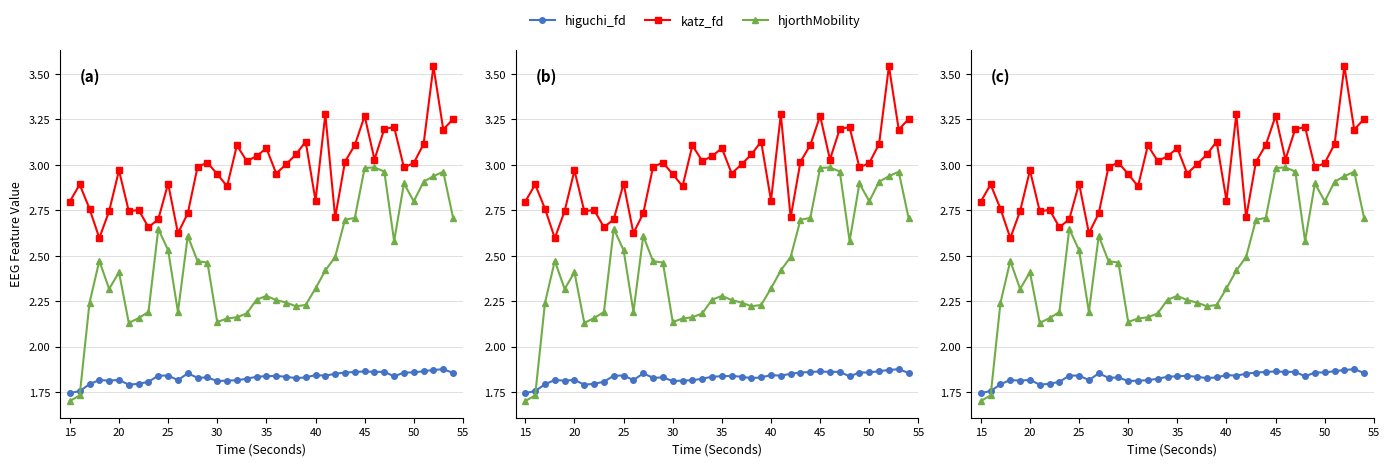

What is the value of the katz_fd_EEG point at the 39th from the left?

3.2